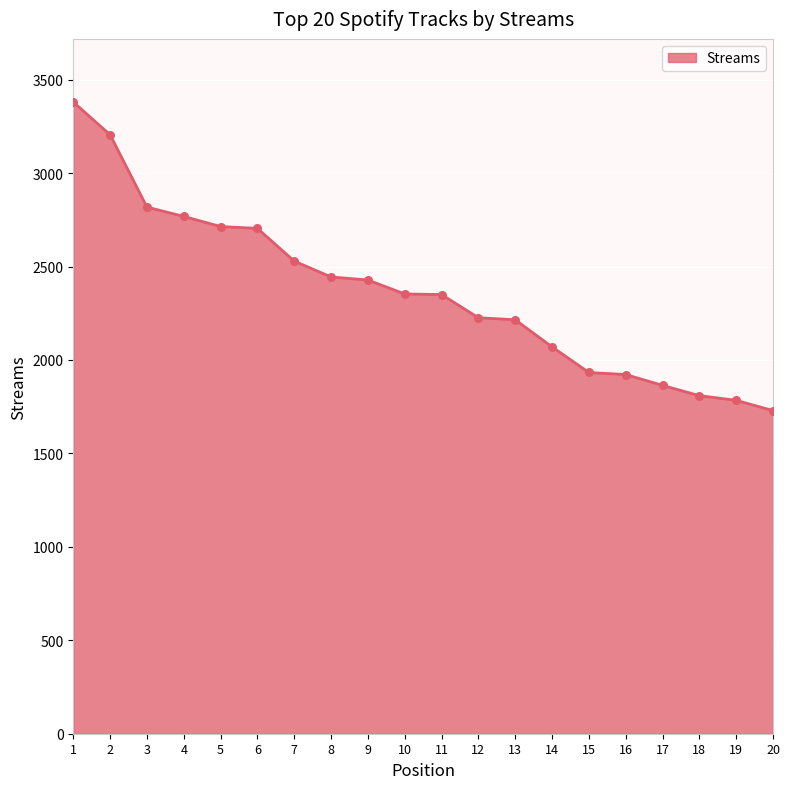

Approximately how many times larger is the value at 13 compared to 18?

1.2